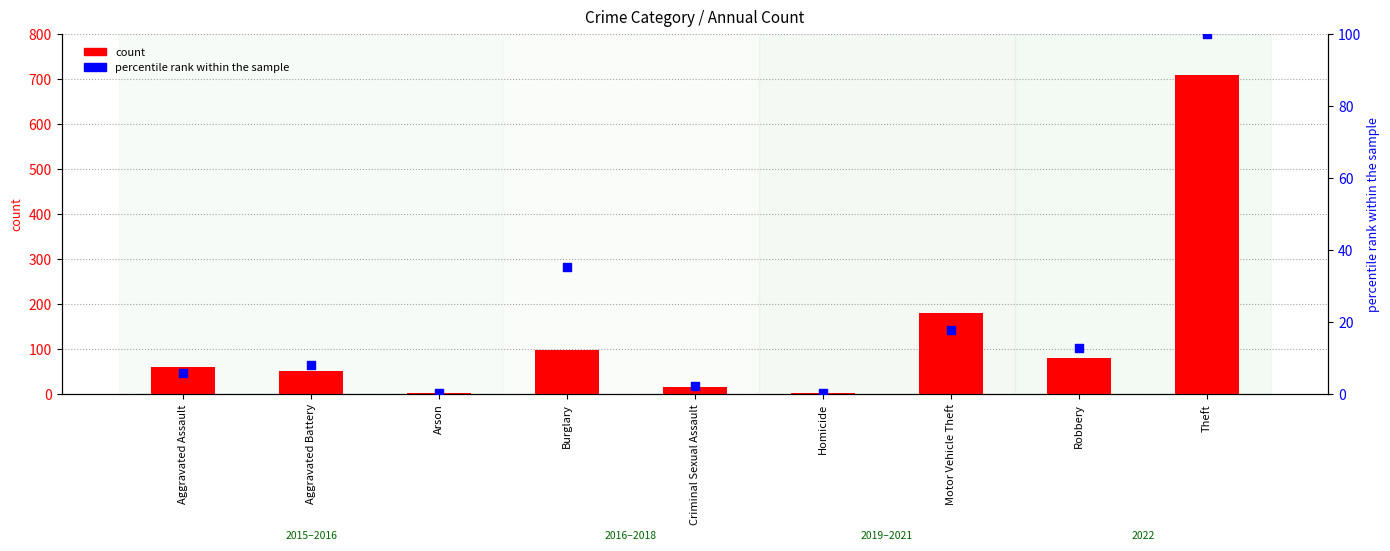

Which series reaches the minimum Y coordinate?

percentile rank within the sample